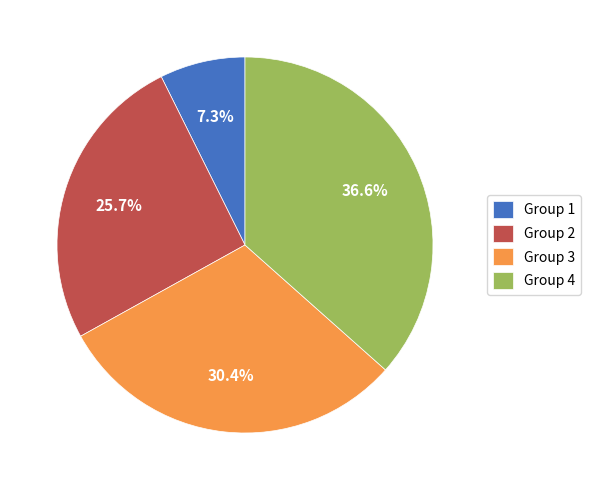

Is there a majority slice in this chart?

No